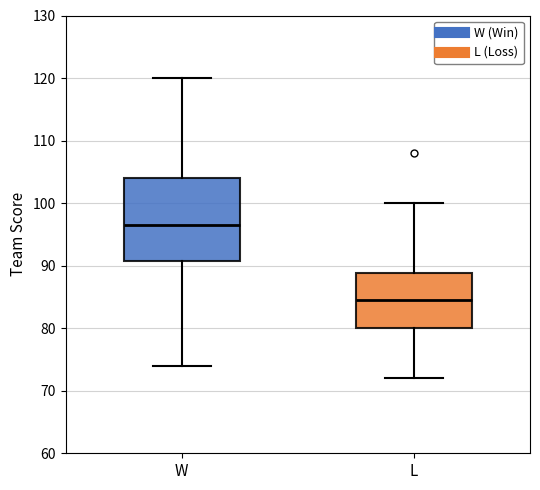

Comparing the boxes themselves (not the whiskers), which one is the tallest?

W